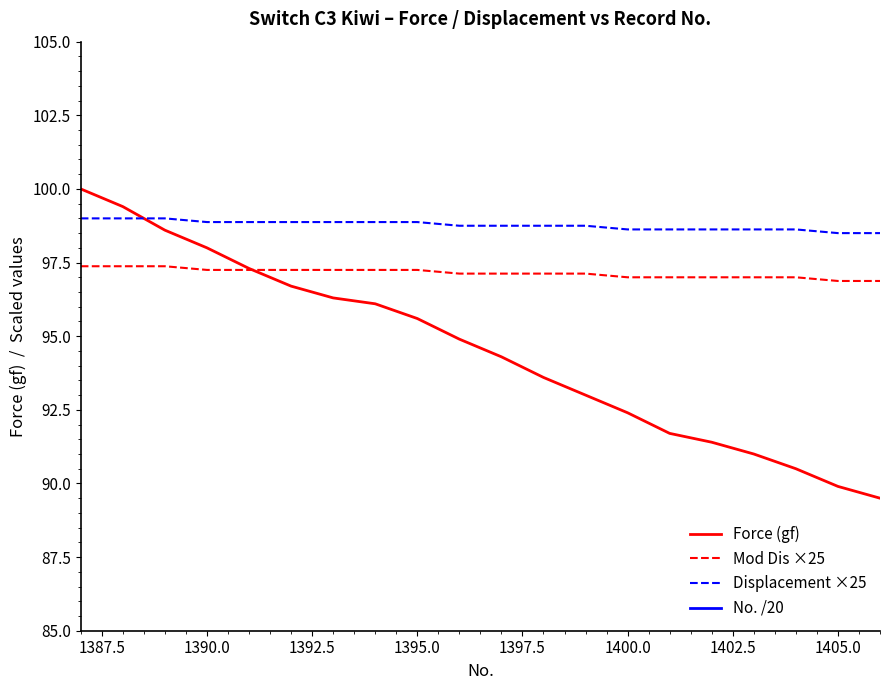

True or false: Mod Dis ×25 and Displacement ×25 cross at least once.

False